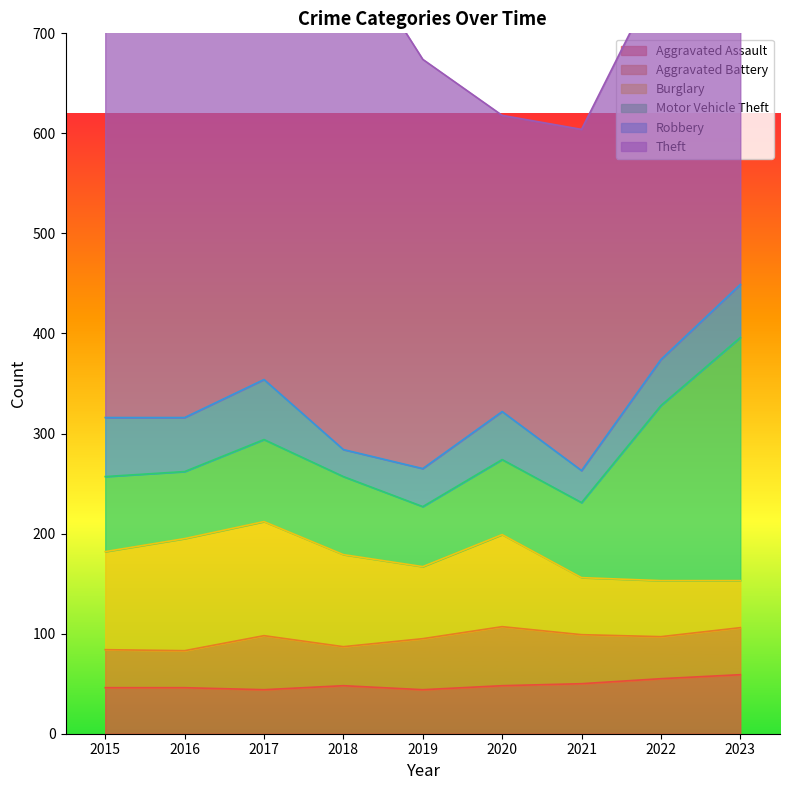

Which series has the widest spread of values?

Theft